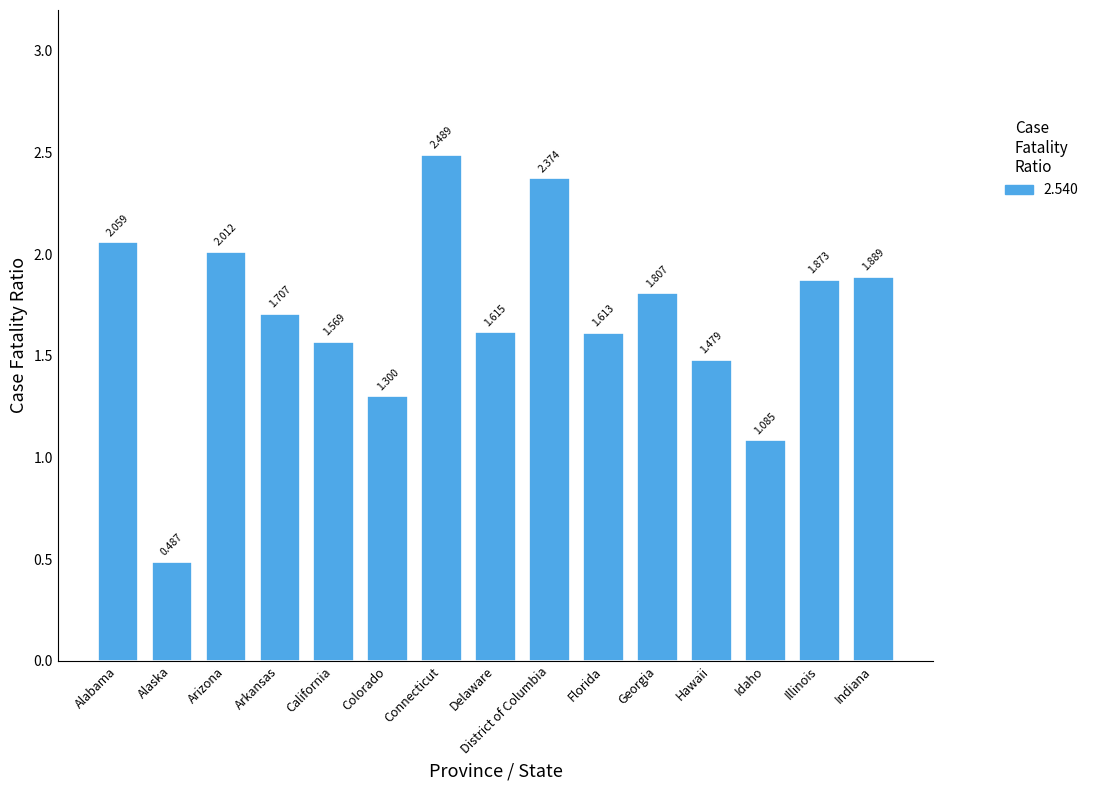

Are the bars grouped side by side (vs. stacked)?

No